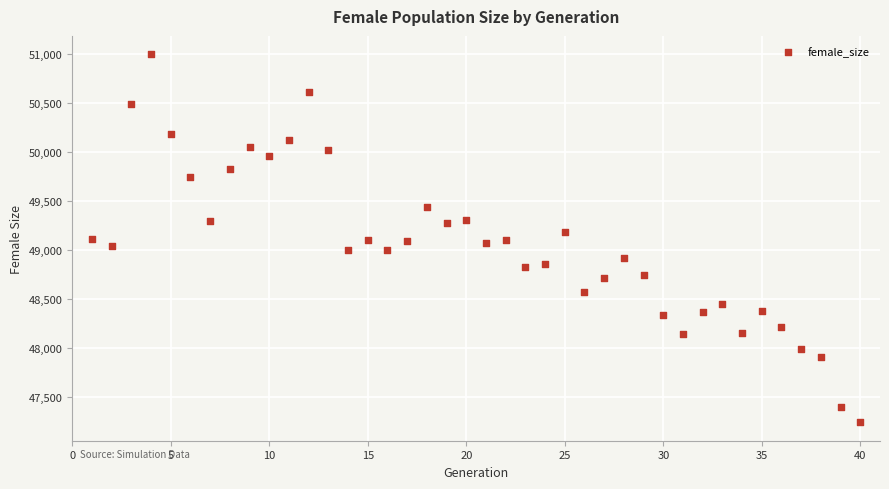

What is the range of Y values (max minus min)?

3754